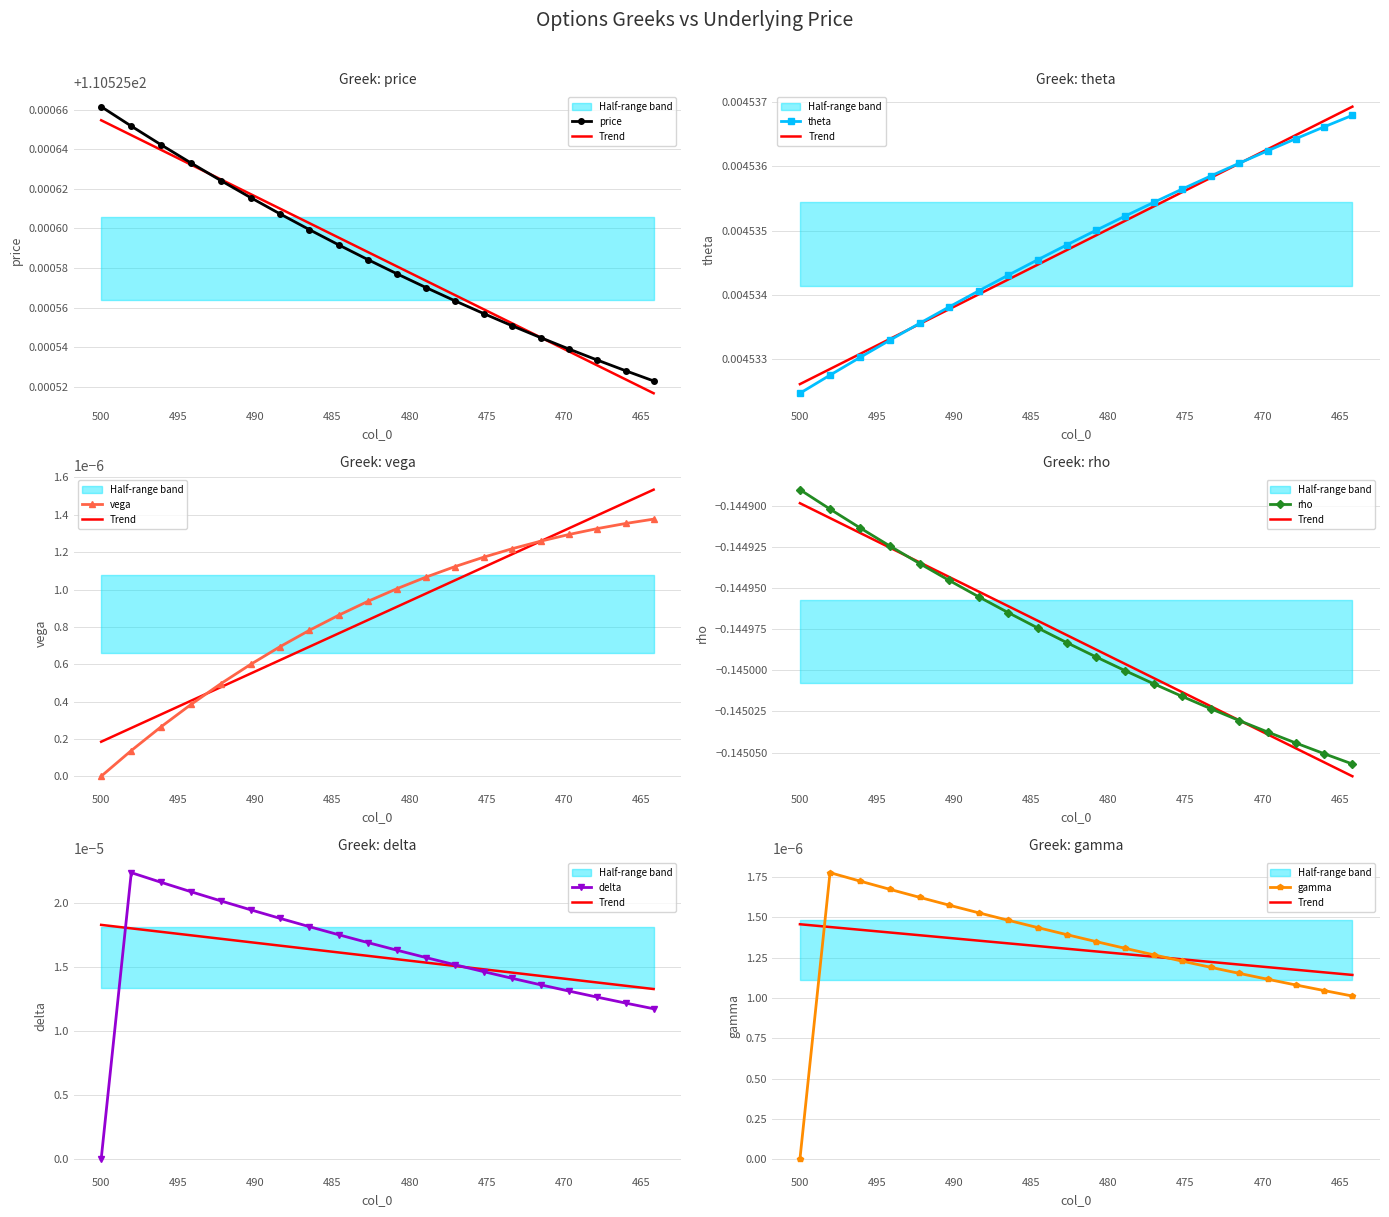

Rank the series by their maximum value, from highest to lowest.

price, theta, delta, gamma, vega, rho